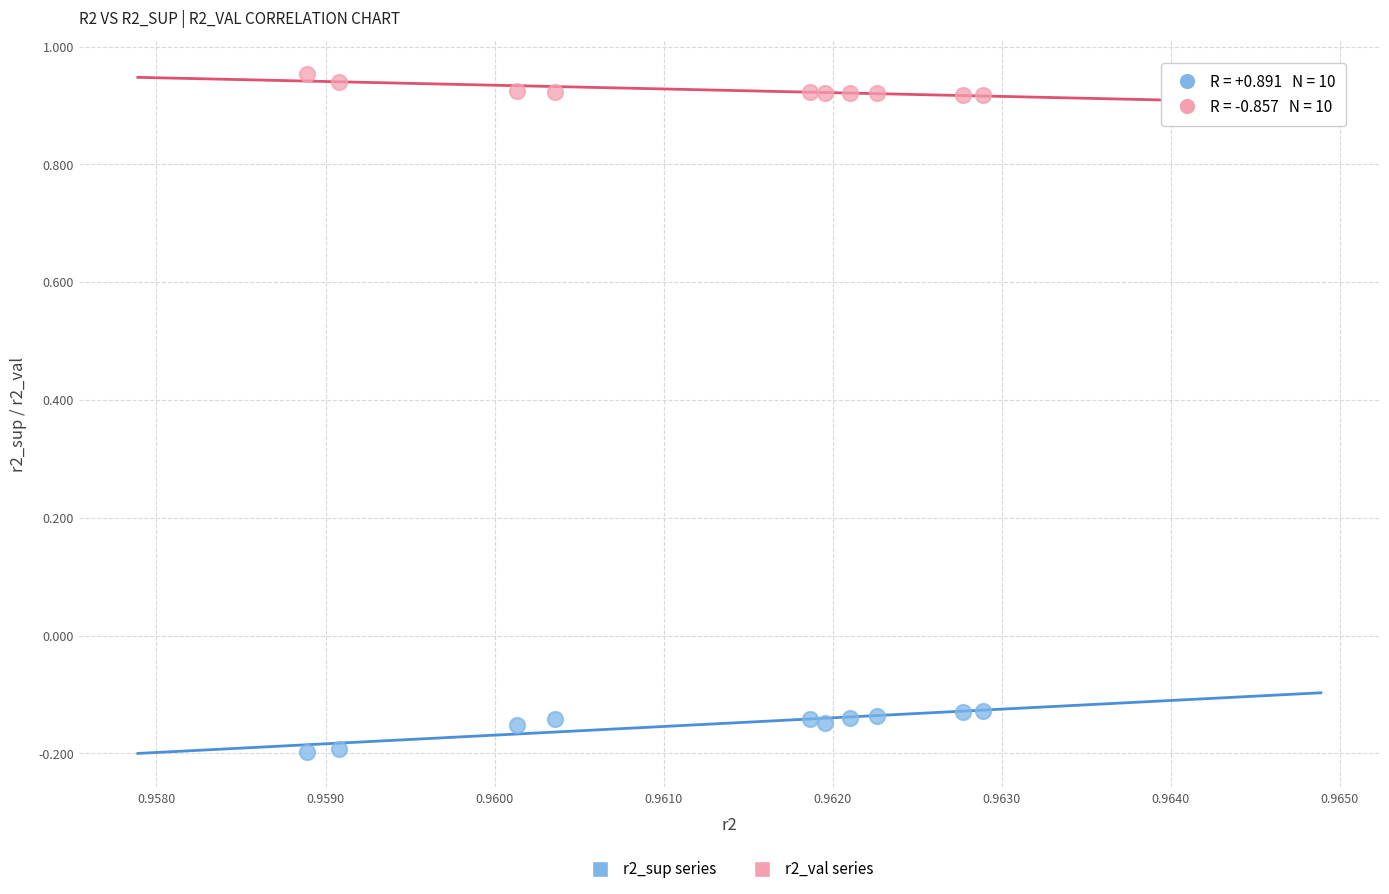

Across all data points, what is the range of Y values (max minus min)?

1.2